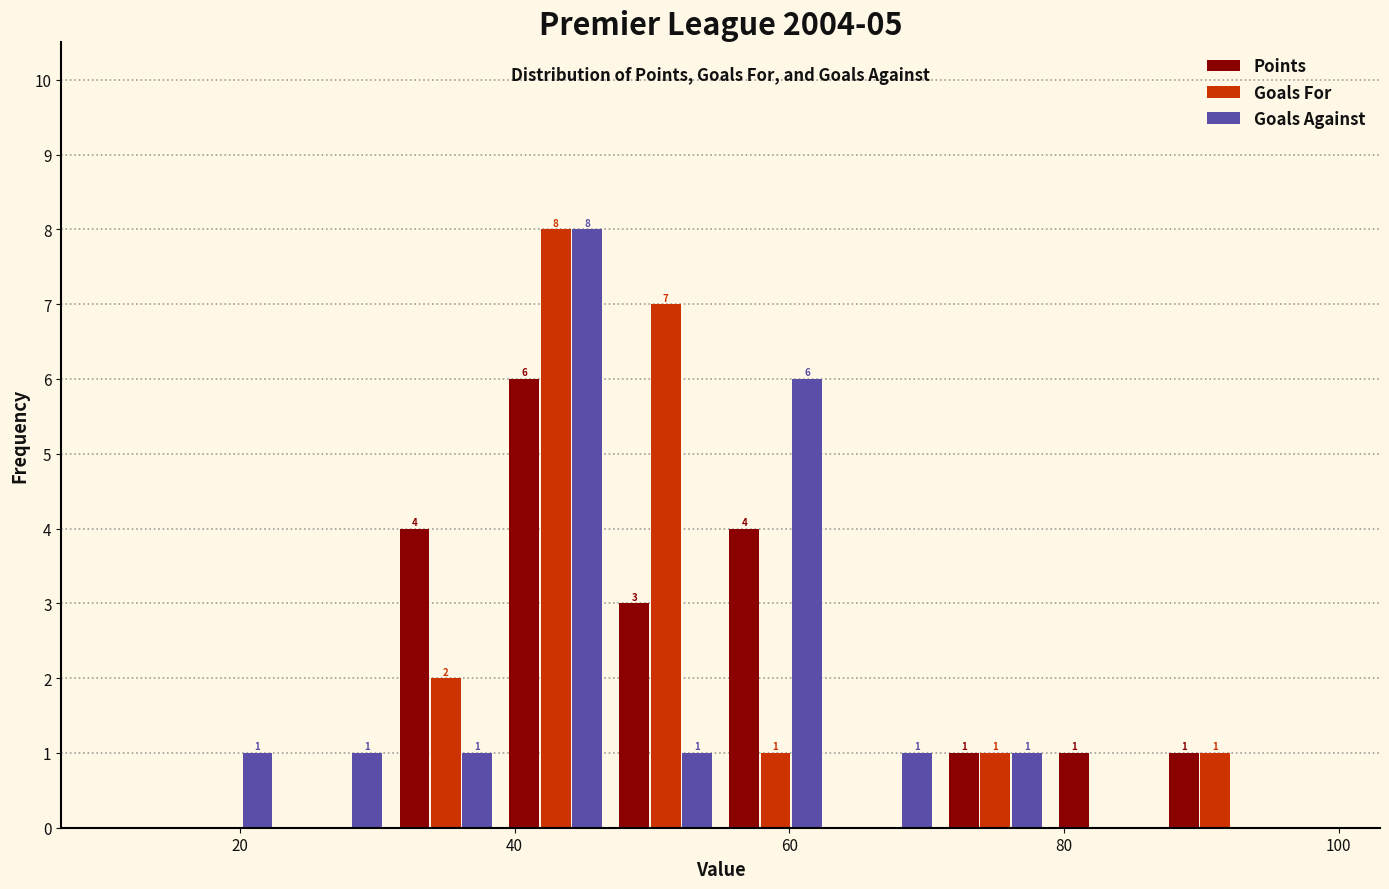

In the Points series, which range on the x-axis has the tallest bar?

39 to 47